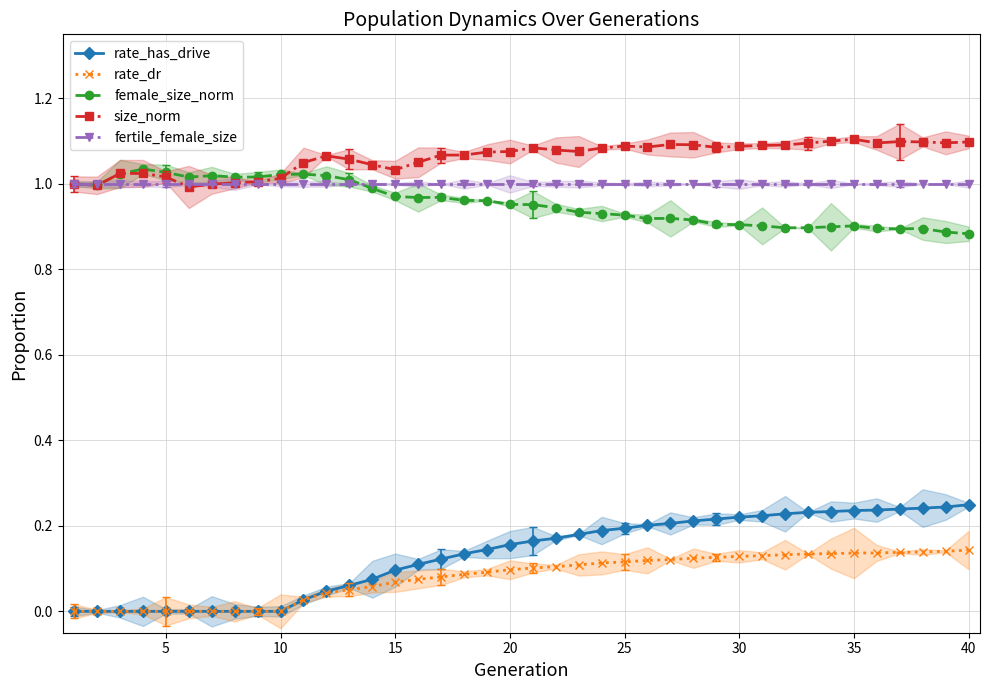

True or false: rate_dr and rate_has_drive cross at least once.

False